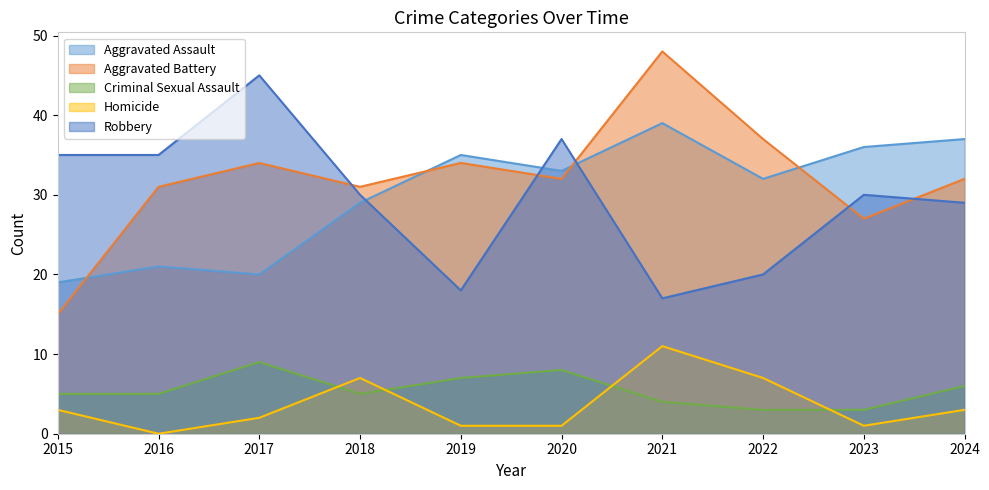

Which label corresponds to the largest value in the chart?

2021